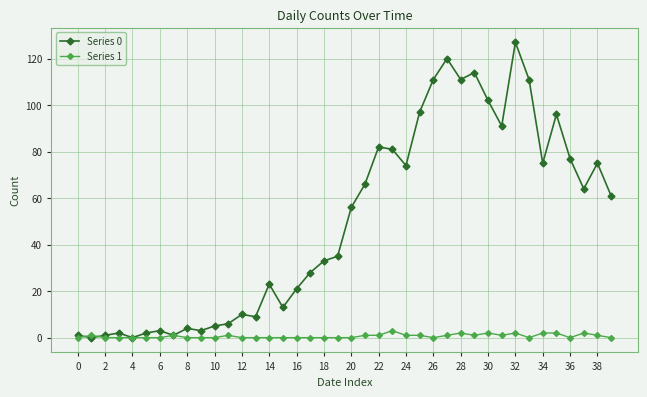

Rank the series by their maximum value, from highest to lowest.

Series 0, Series 1